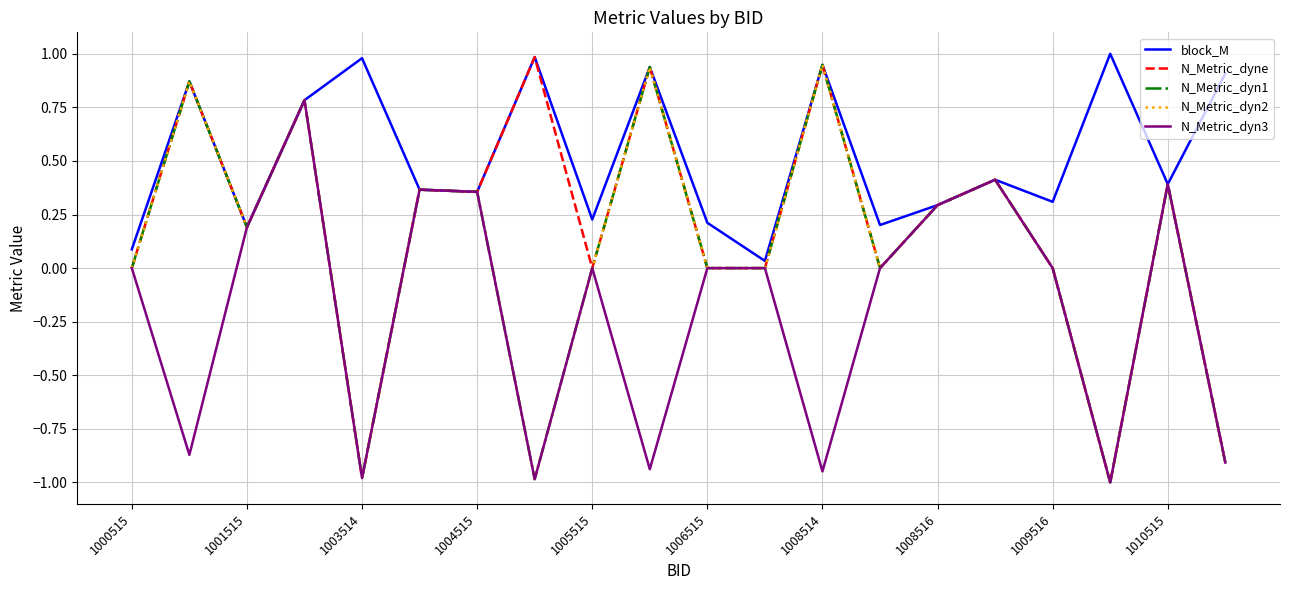

In N_Metric_dyn2, how many points are higher than both neighbors (excluding endpoints)?

7